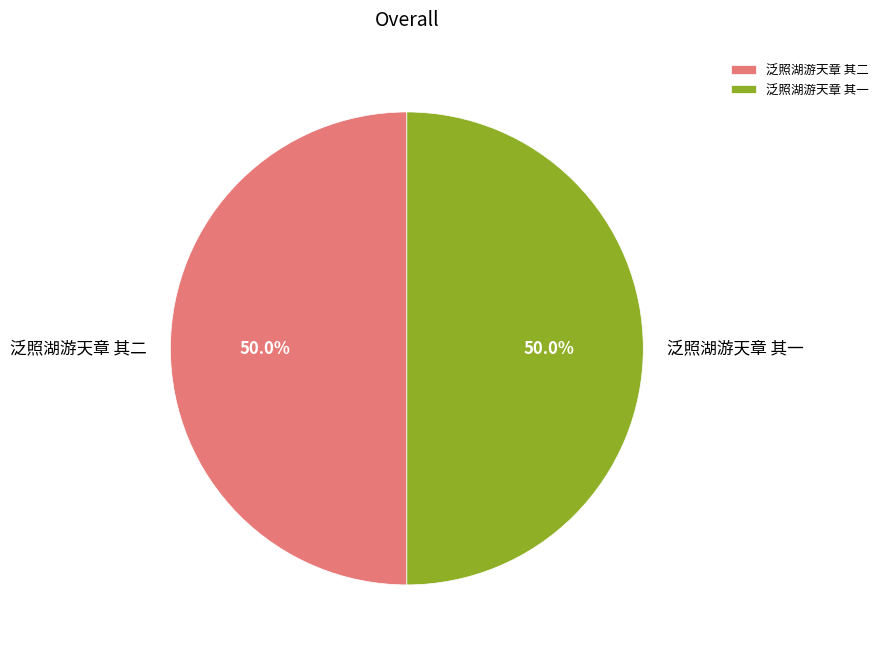

How many slices are in this pie chart?

2